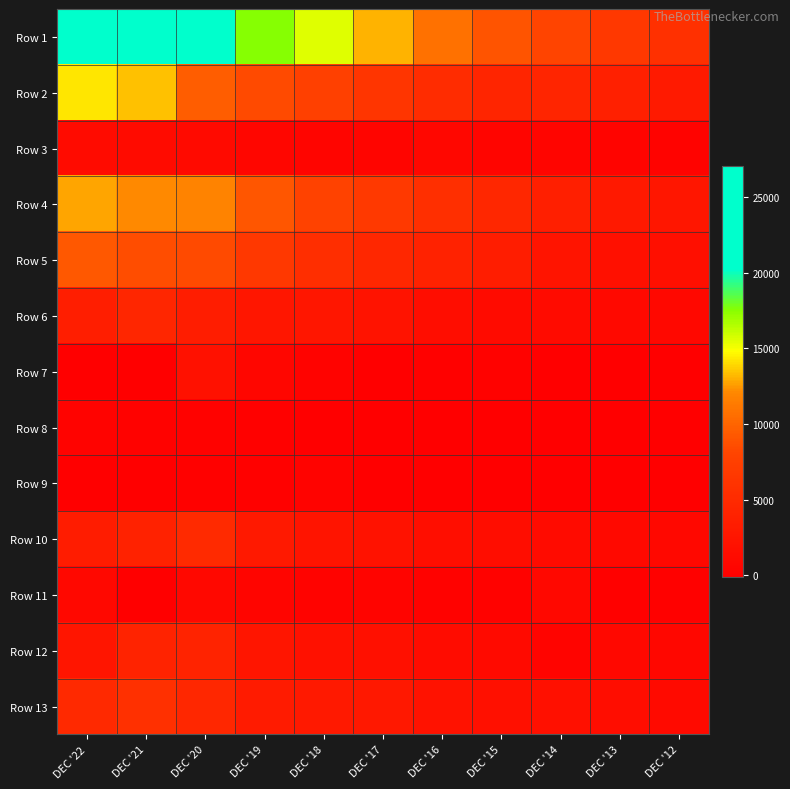

Count the number of data series in this chart.

13